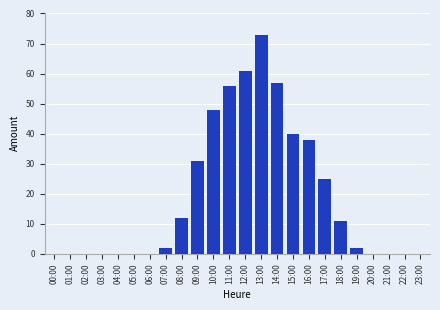

What is the maximum value shown in the chart?

73